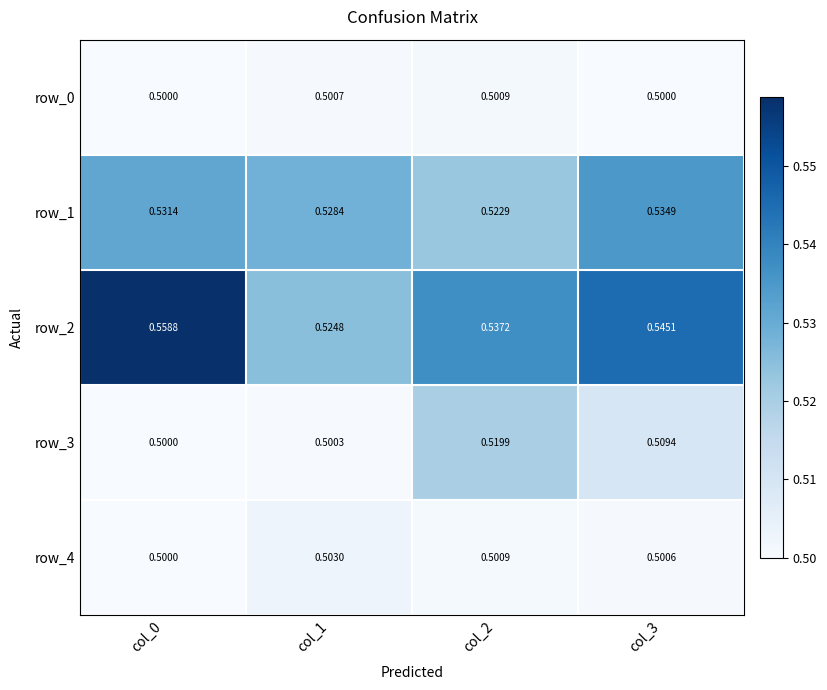

Which category has the highest value across all series?

col_0